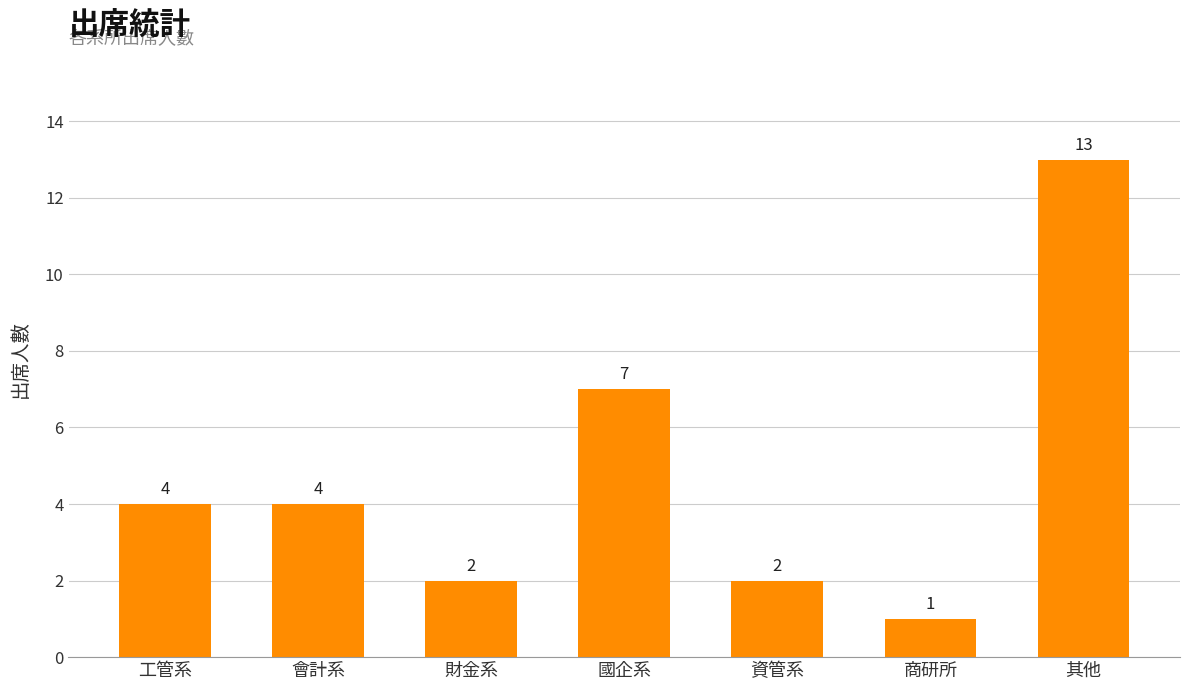

Where is the data nearest to the value 7?

國企系